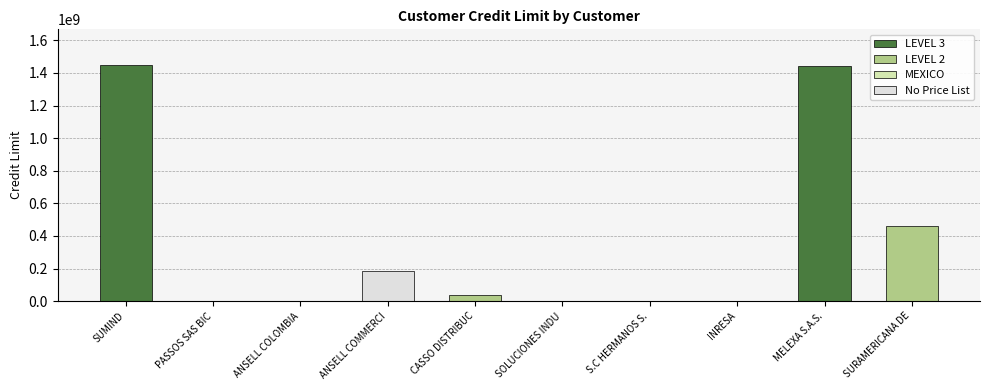

Are the bars horizontal?

No